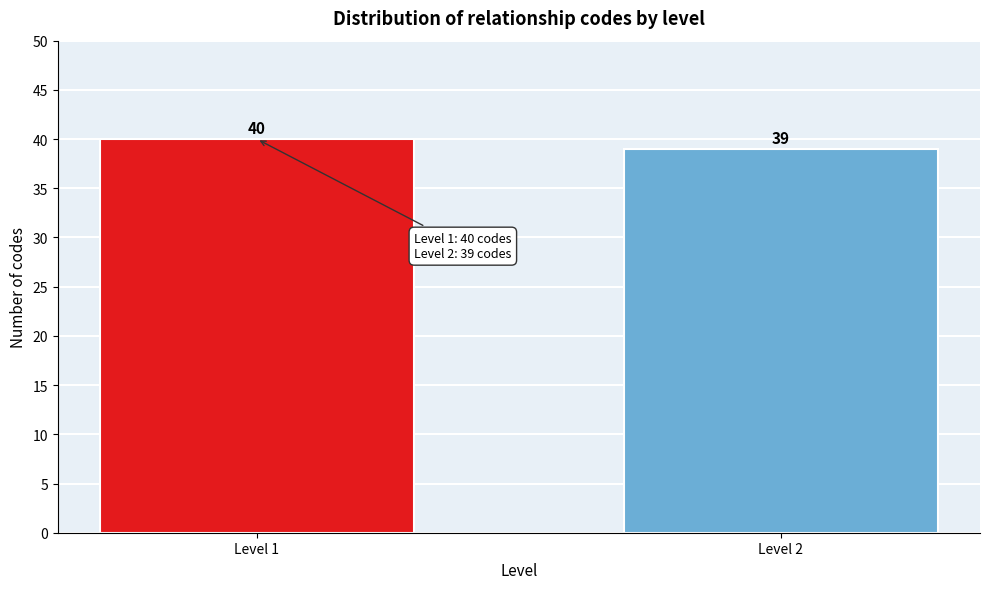

Reading left to right, what are all the values shown in this chart?

40	39